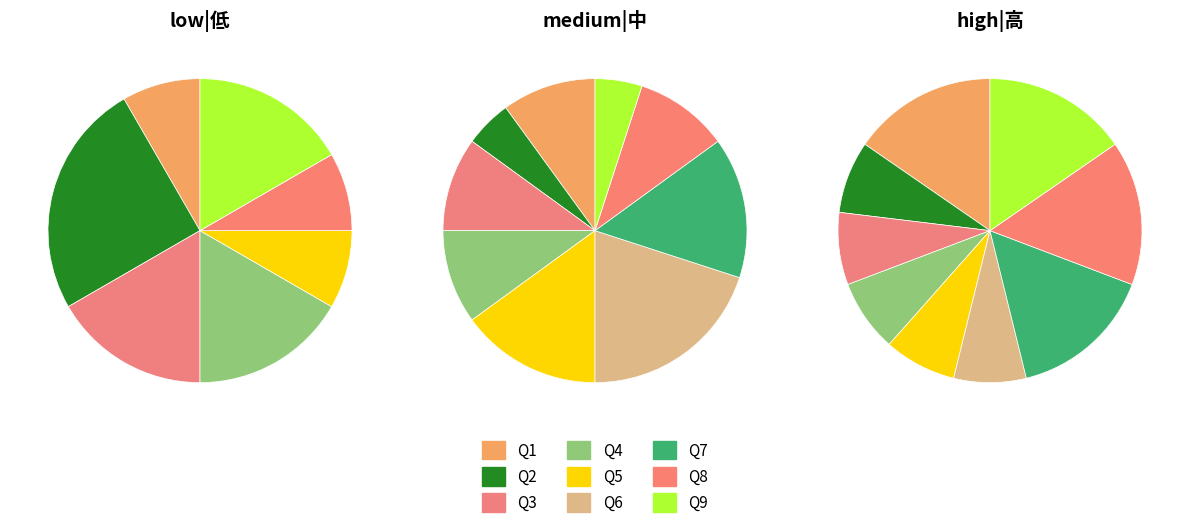

Rank the categories by low value from lowest to highest.

6, 7, 1, 5, 8, 3, 4, 9, 2